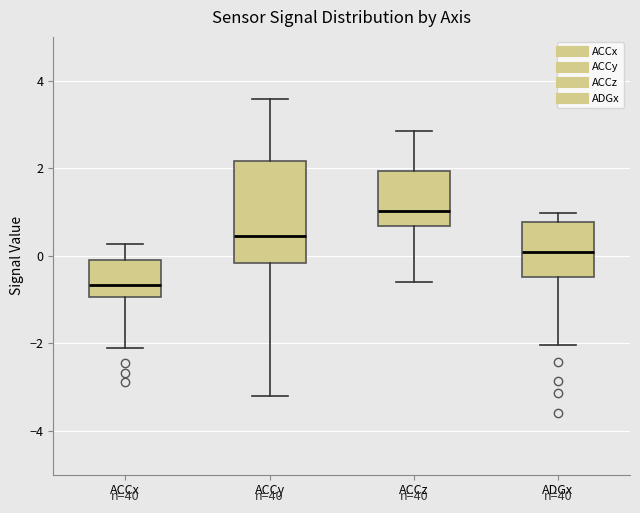

Reading left to right, transcribe this box plot: for each box, give where its median line is, the range the box spans, and where its two whiskers end, as read against the y-axis. The values are not printed on the chart, so give them approximately, as read against the axis.

ACCx: median -0.6, box -1.0 to -0.2, whiskers -2.0 to 0.2
ACCy: median 0.4, box -0.2 to 2.2, whiskers -3.2 to 3.6
ACCz: median 1.0, box 0.6 to 2.0, whiskers -0.6 to 2.8
ADGx: median 0.0, box -0.4 to 0.8, whiskers -2.0 to 1.0